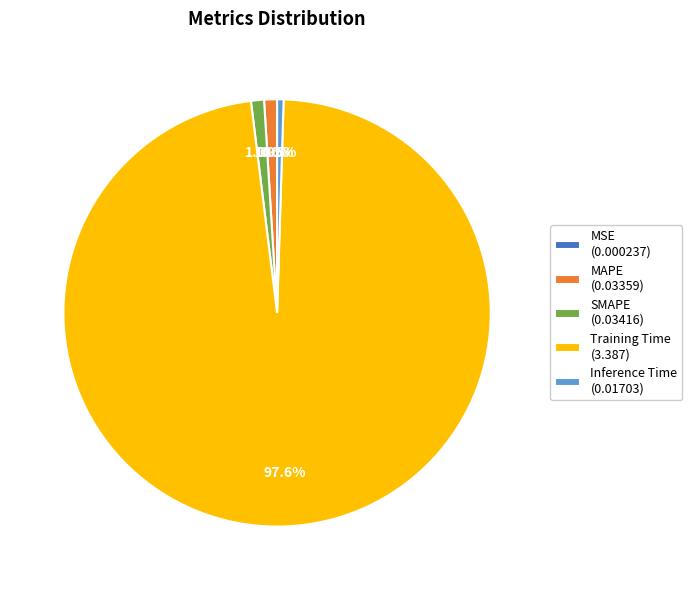

Do SMAPE (0.03416) and MAPE (0.03359) together represent more than half of the pie?

No